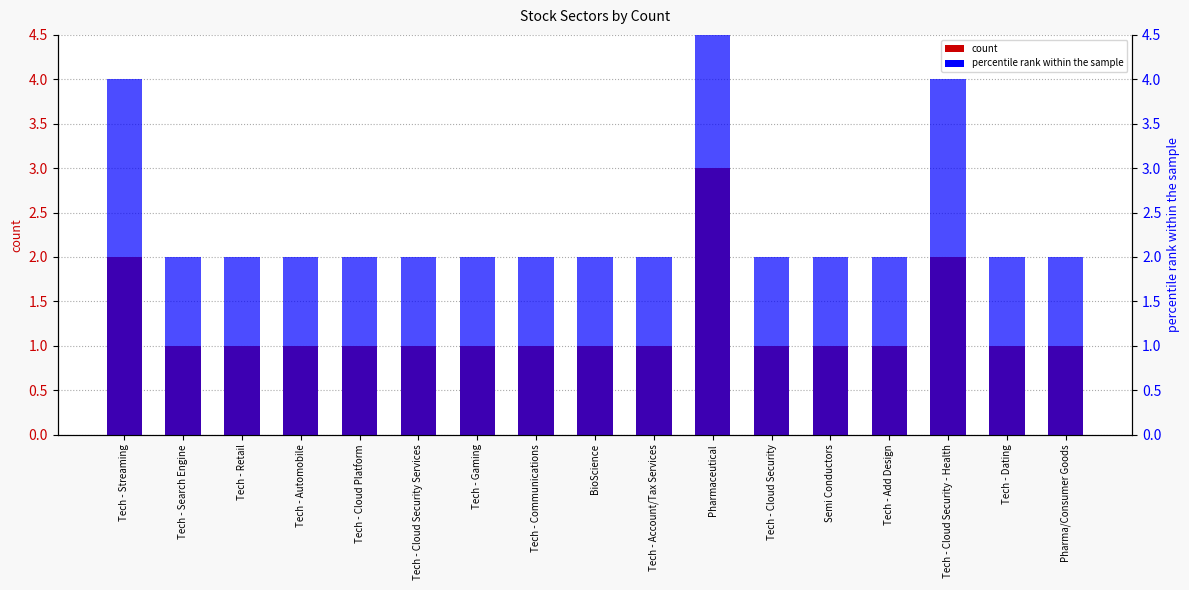

What is the difference between the maximum and minimum values in the count series?

2